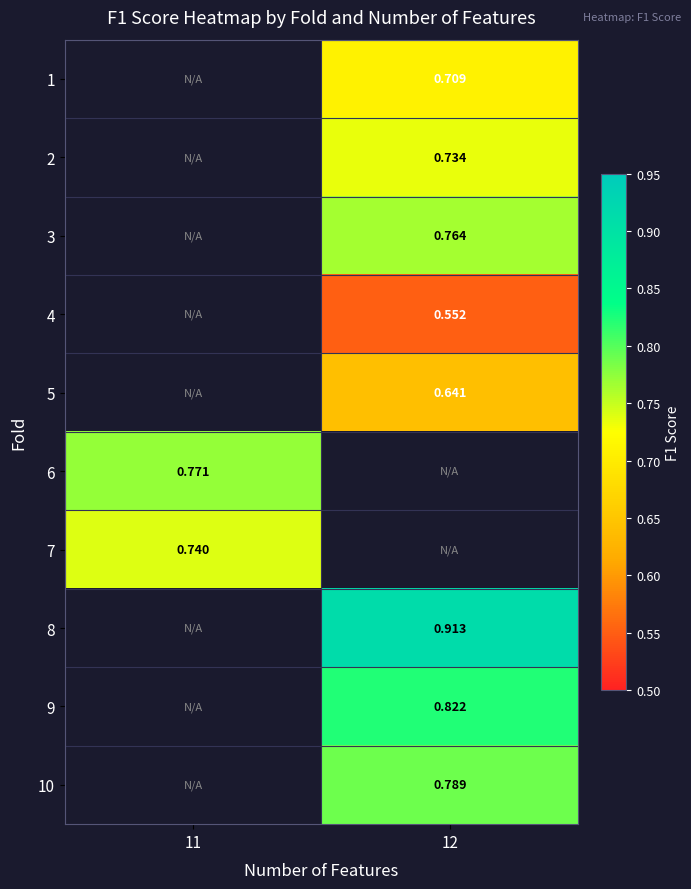

Is the value of 3 at 12 greater than the value of 6 at 11?

No